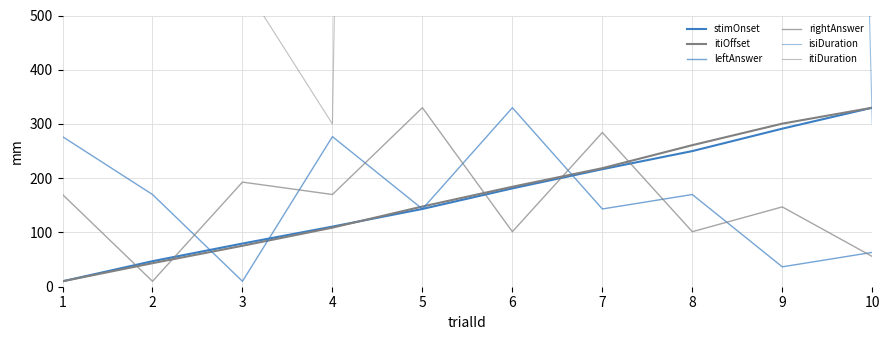

How many distinct data groups are displayed?

6